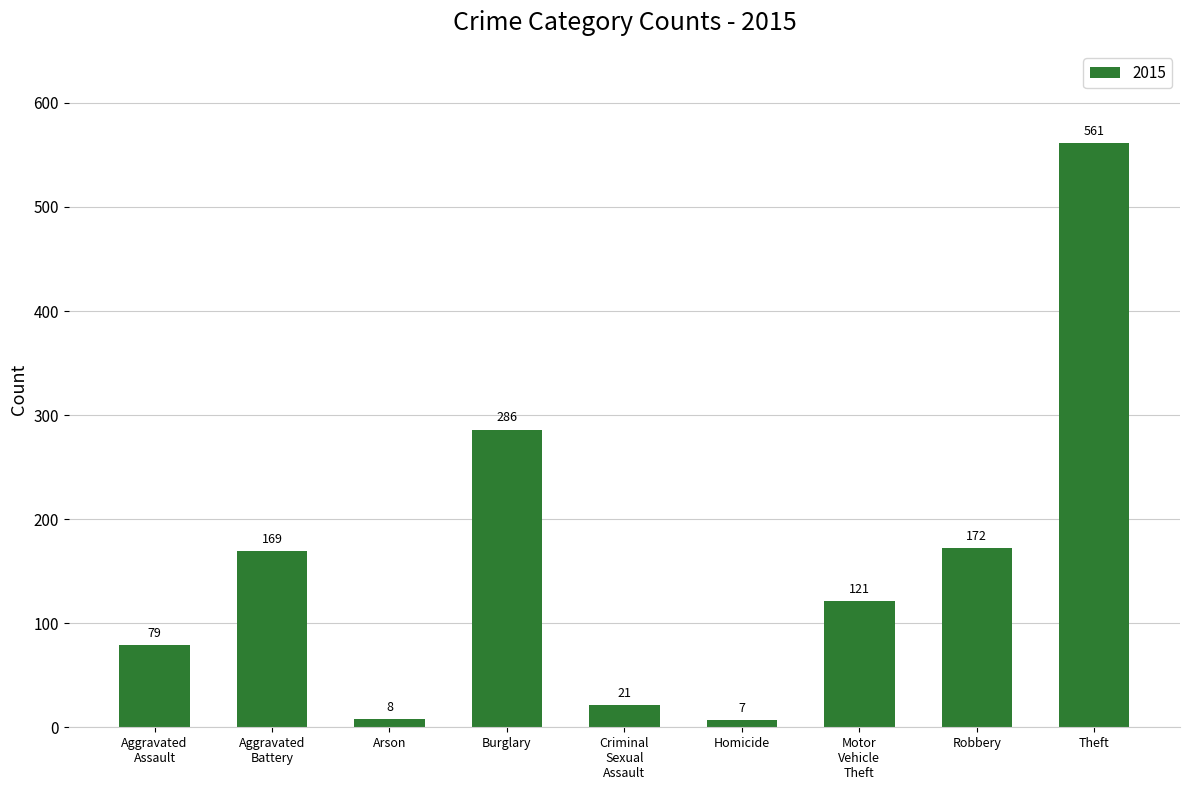

What position from the left is Burglary?

4